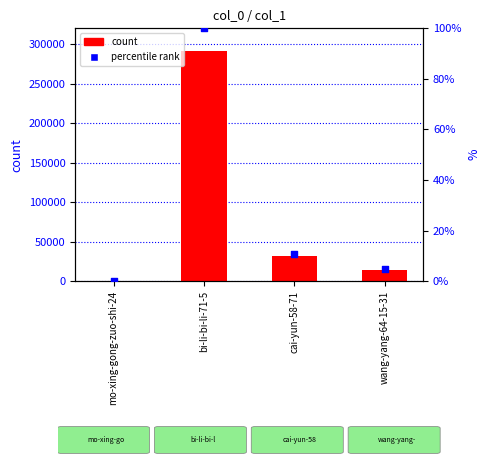

Which series reaches the maximum Y coordinate?

col_1